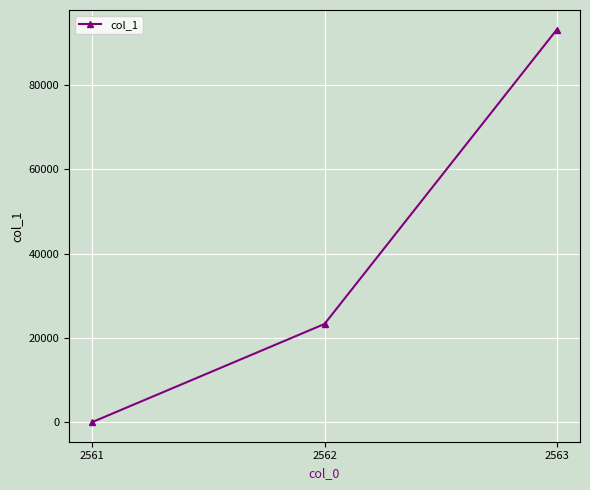

Where is the data nearest to the value 46565?

2562